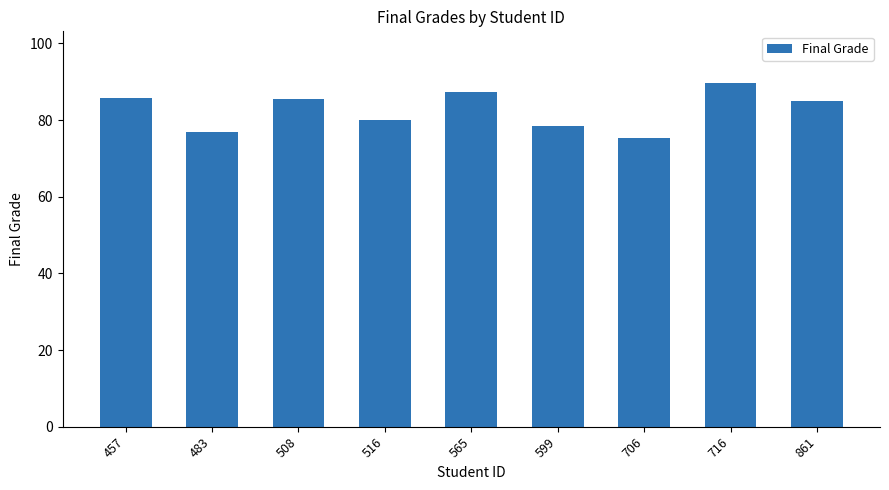

Count the number of categories in the chart.

9